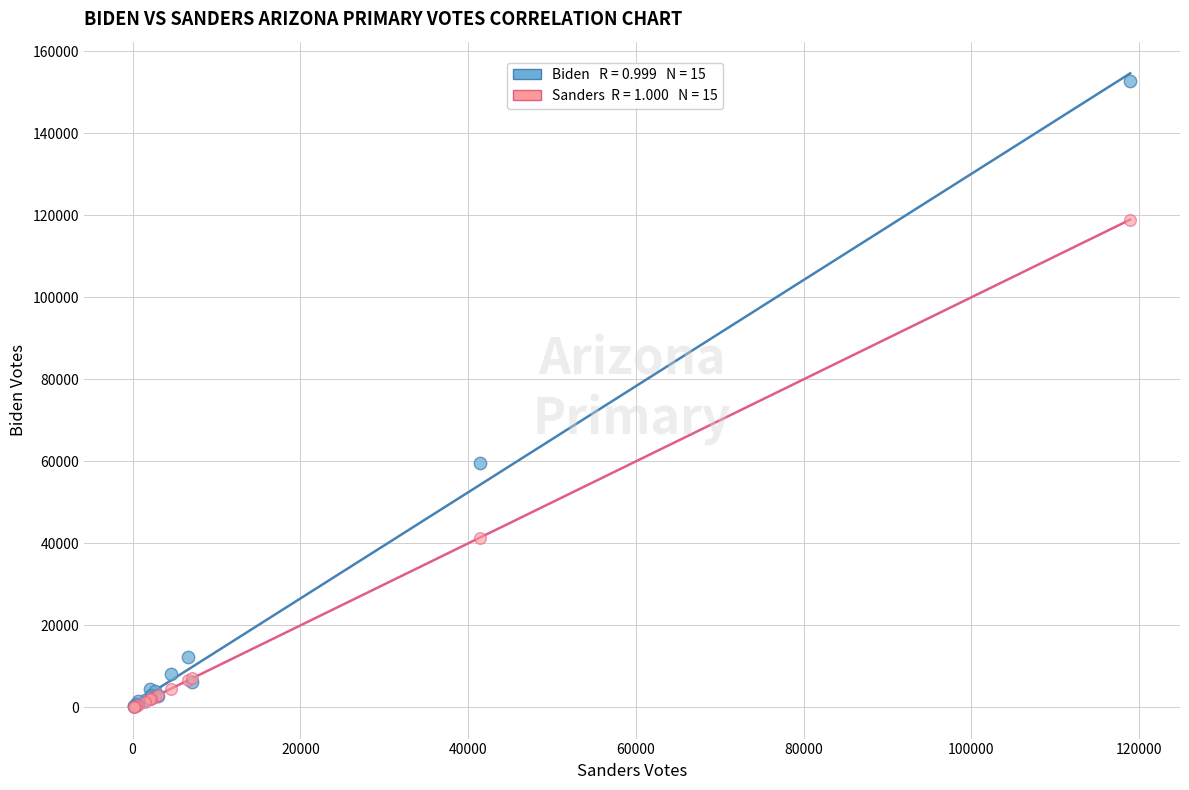

Across all series, what Y value is closest to 76455?

59624